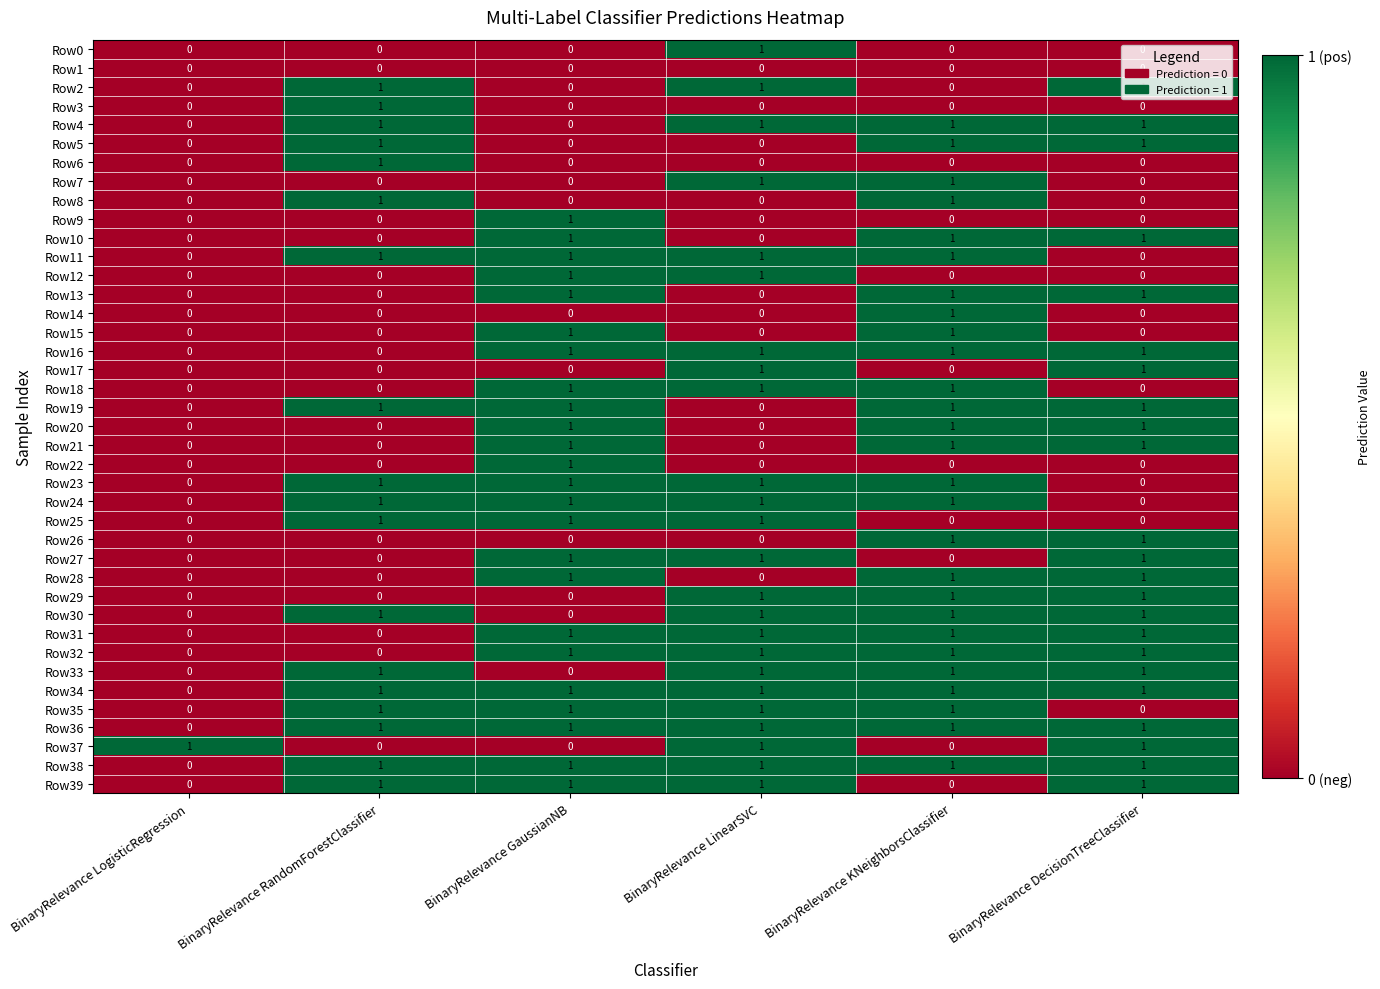

Count the Row34 values in the range 1 to 2.

5